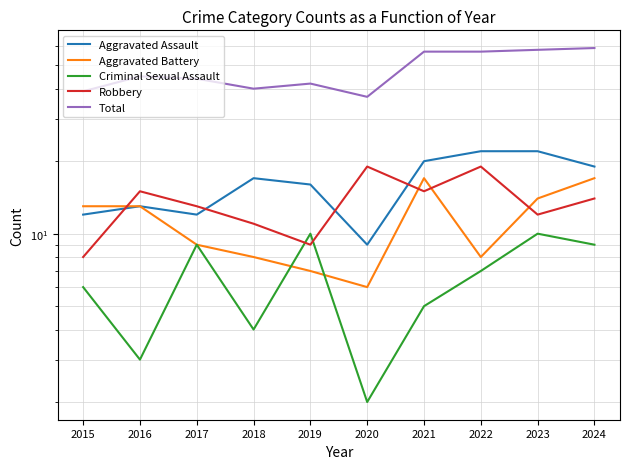

What is the average value of the Total series?

48